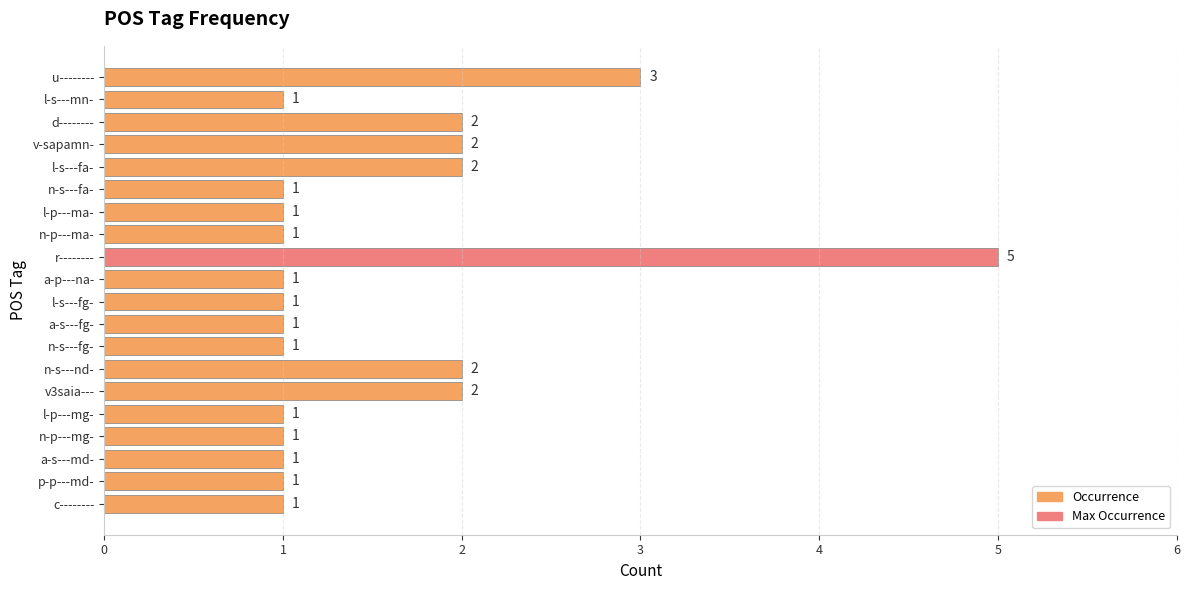

Between l-s---fa- and l-s---mn-, which is larger?

l-s---fa-